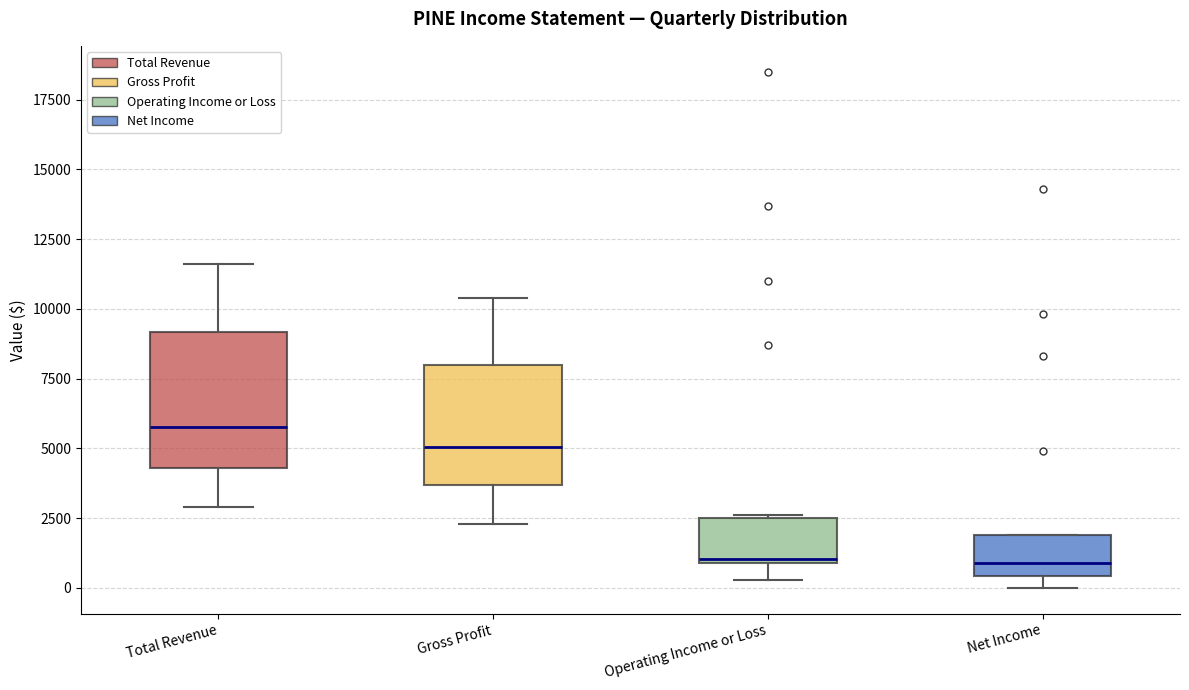

Where does the upper whisker of the box for Total Revenue end on the y-axis? The values are not printed on the chart, so give them approximately, as read against the axis.

11500